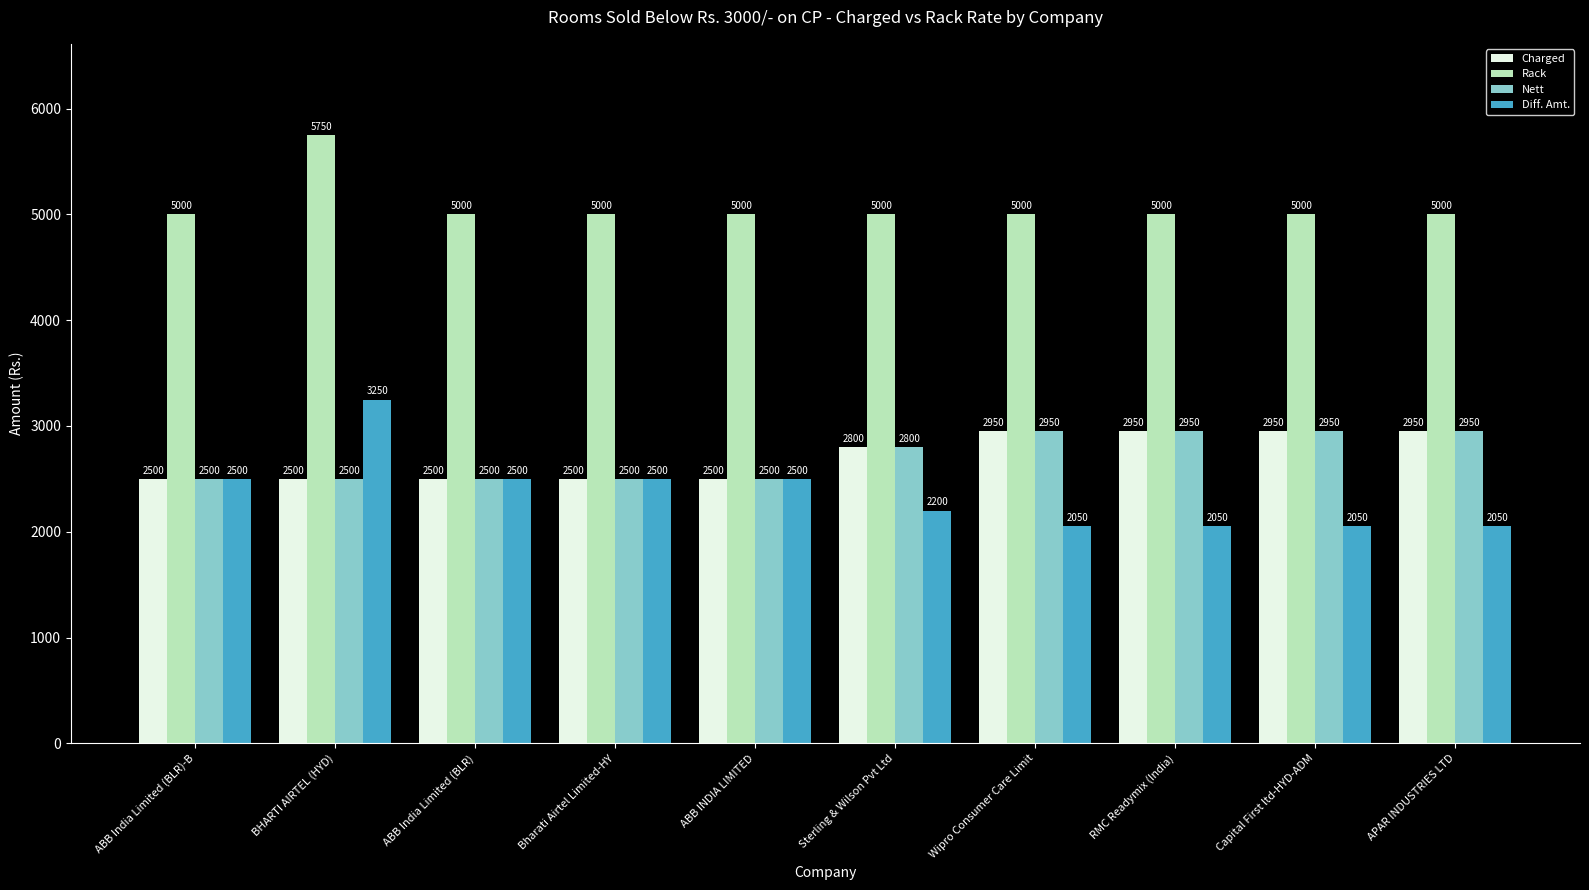

Between BHARTI AIRTEL (HYD) and RMC Readymix (India), which series saw the biggest shift?

Diff. Amt.